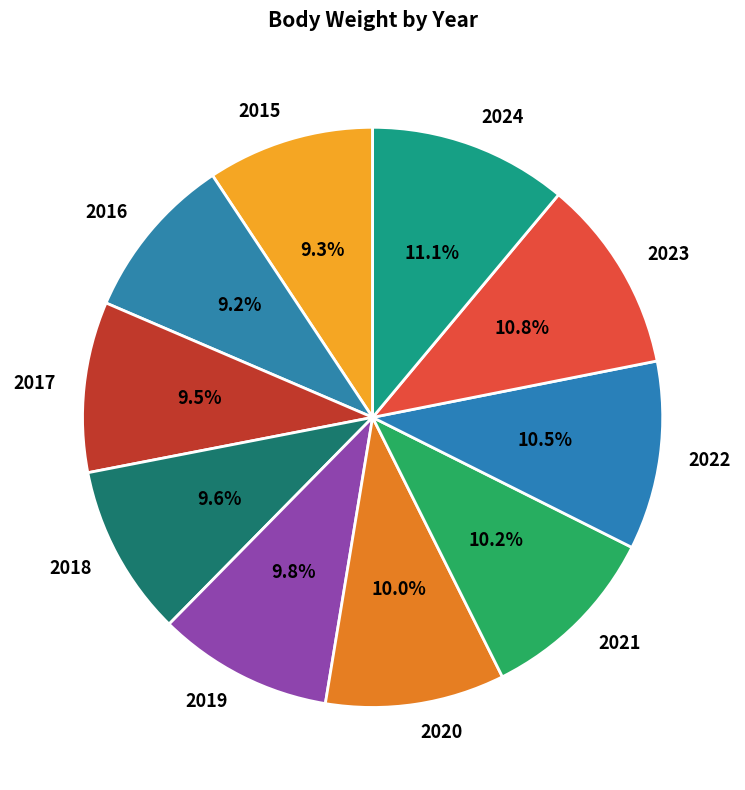

Count the number of slices in the pie.

10